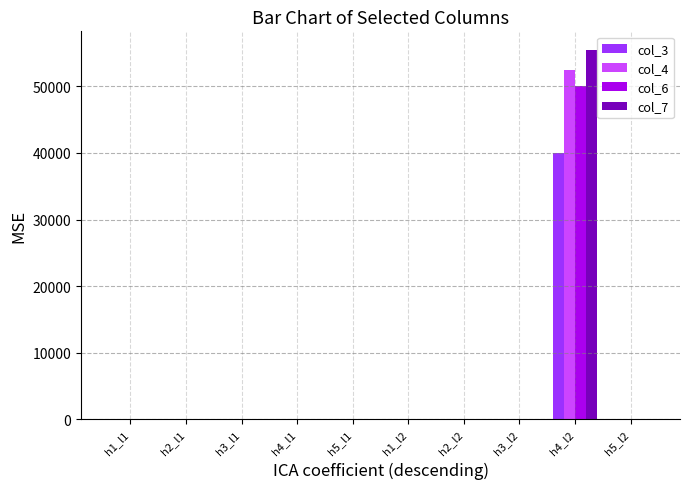

Reading right to left, extract all data points from this chart.

col_3: 0	40000	0	0	0	0	0	0	0	0
col_4: 0	52500	0	0	0	0	0	0	0	0
col_6: 0	50000	0	0	0	0	0	0	0	0
col_7: 0	55500	0	0	0	0	0	0	0	0